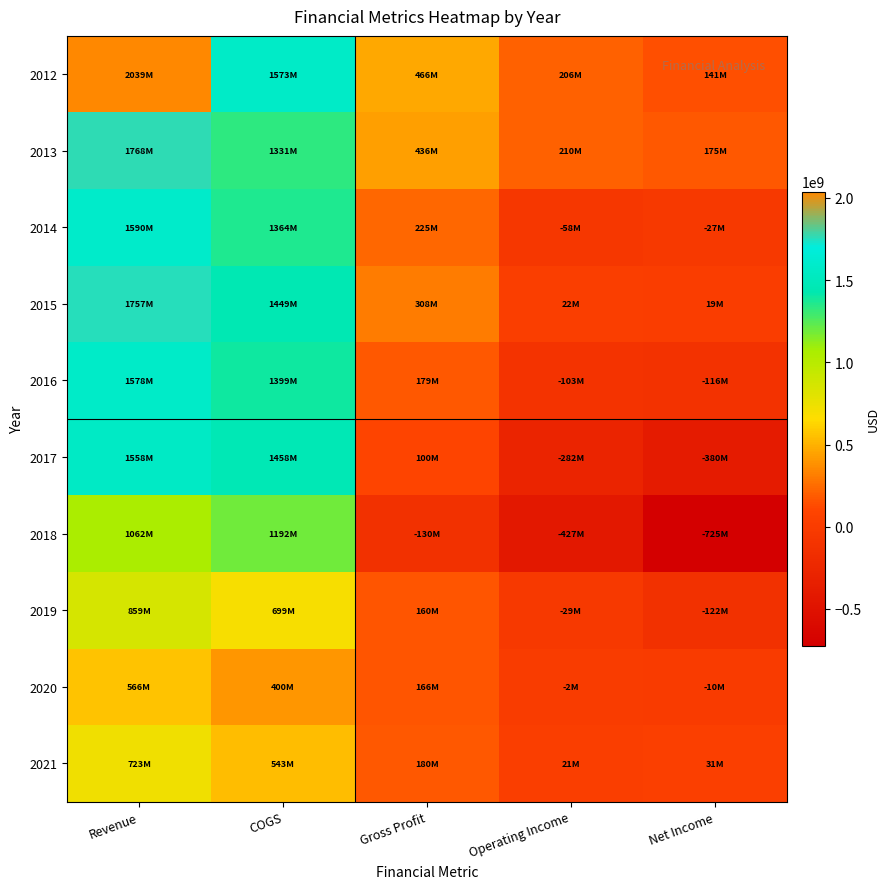

Reading right to left, list all the values displayed in this chart.

2012: Net Income=140753000	Operating Income=205886000	Gross Profit=465709000	COGS=1573391000	Revenue=2039100000
2013: Net Income=174527000	Operating Income=210231000	Gross Profit=436481000	COGS=1331170000	Revenue=1767651000
2014: Net Income=-26529000	Operating Income=-57515000	Gross Profit=225362000	COGS=1364357000	Revenue=1589719000
2015: Net Income=19141000	Operating Income=21861000	Gross Profit=308157000	COGS=1449138000	Revenue=1757295000
2016: Net Income=-115649000	Operating Income=-102773000	Gross Profit=179117000	COGS=1399146000	Revenue=1578263000
2017: Net Income=-379824000	Operating Income=-281565000	Gross Profit=99878000	COGS=1457857000	Revenue=1557735000
2018: Net Income=-725292000	Operating Income=-426600000	Gross Profit=-129644000	COGS=1192032000	Revenue=1062388000
2019: Net Income=-121974000	Operating Income=-29382000	Gross Profit=160258000	COGS=698853000	Revenue=859111000
2020: Net Income=-10318000	Operating Income=-1737000	Gross Profit=165852000	COGS=400465000	Revenue=566317000
2021: Net Income=31000000	Operating Income=20821000	Gross Profit=180000000	COGS=543000000	Revenue=723000000